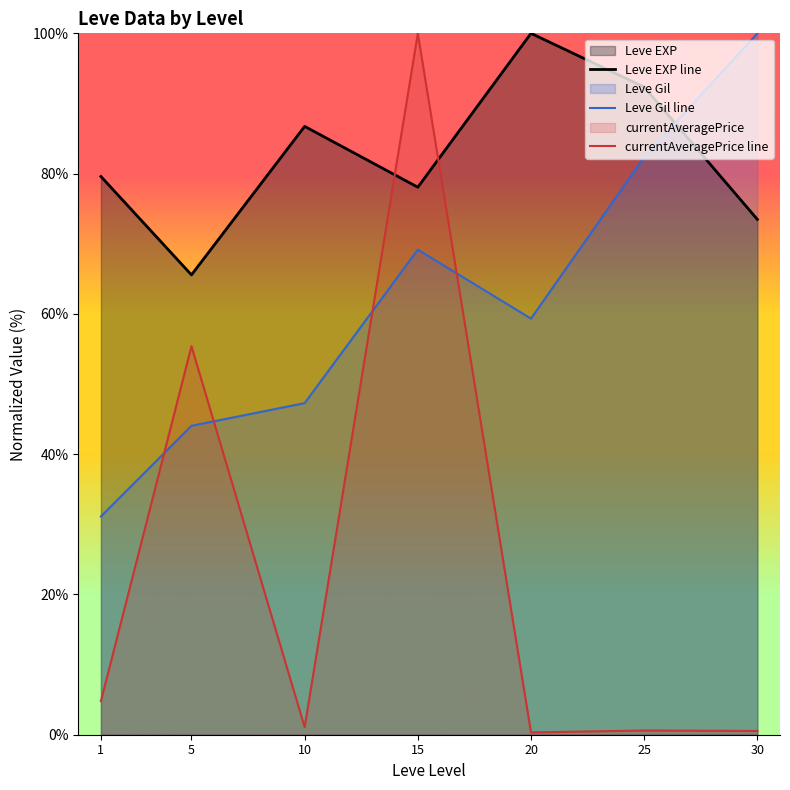

Where does the currentAveragePrice line series first go above 1?

1